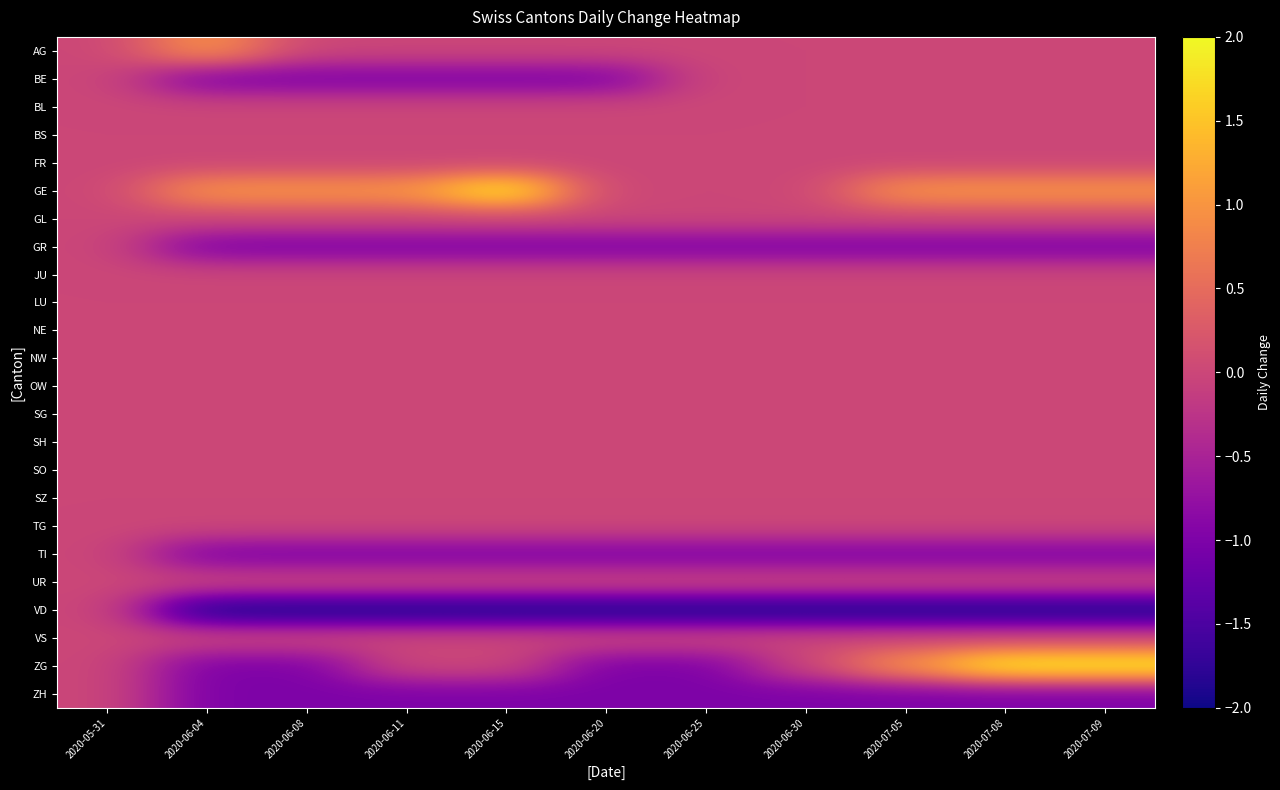

Reading right to left, list all the values displayed in this chart.

AG: 2020-07-09=0	2020-07-08=0	2020-07-05=0	2020-06-30=0	2020-06-25=0	2020-06-20=0	2020-06-15=0	2020-06-11=0	2020-06-08=0	2020-06-04=1	2020-05-31=0
BE: 2020-07-09=0	2020-07-08=0	2020-07-05=0	2020-06-30=0	2020-06-25=0	2020-06-20=-1	2020-06-15=-1	2020-06-11=-1	2020-06-08=-1	2020-06-04=-1	2020-05-31=0
BL: 2020-07-09=0	2020-07-08=0	2020-07-05=0	2020-06-30=0	2020-06-25=0	2020-06-20=0	2020-06-15=0	2020-06-11=0	2020-06-08=0	2020-06-04=0	2020-05-31=0
BS: 2020-07-09=0	2020-07-08=0	2020-07-05=0	2020-06-30=0	2020-06-25=0	2020-06-20=0	2020-06-15=0	2020-06-11=0	2020-06-08=0	2020-06-04=0	2020-05-31=0
FR: 2020-07-09=0	2020-07-08=0	2020-07-05=0	2020-06-30=0	2020-06-25=0	2020-06-20=0	2020-06-15=0	2020-06-11=0	2020-06-08=0	2020-06-04=0	2020-05-31=0
GE: 2020-07-09=1	2020-07-08=1	2020-07-05=1	2020-06-30=0	2020-06-25=0	2020-06-20=0	2020-06-15=2	2020-06-11=1	2020-06-08=1	2020-06-04=1	2020-05-31=0
GL: 2020-07-09=0	2020-07-08=0	2020-07-05=0	2020-06-30=0	2020-06-25=0	2020-06-20=0	2020-06-15=0	2020-06-11=0	2020-06-08=0	2020-06-04=0	2020-05-31=0
GR: 2020-07-09=-1	2020-07-08=-1	2020-07-05=-1	2020-06-30=-1	2020-06-25=-1	2020-06-20=-1	2020-06-15=-1	2020-06-11=-1	2020-06-08=-1	2020-06-04=-1	2020-05-31=0
JU: 2020-07-09=0	2020-07-08=0	2020-07-05=0	2020-06-30=0	2020-06-25=0	2020-06-20=0	2020-06-15=0	2020-06-11=0	2020-06-08=0	2020-06-04=0	2020-05-31=0
LU: 2020-07-09=0	2020-07-08=0	2020-07-05=0	2020-06-30=0	2020-06-25=0	2020-06-20=0	2020-06-15=0	2020-06-11=0	2020-06-08=0	2020-06-04=0	2020-05-31=0
NE: 2020-07-09=0	2020-07-08=0	2020-07-05=0	2020-06-30=0	2020-06-25=0	2020-06-20=0	2020-06-15=0	2020-06-11=0	2020-06-08=0	2020-06-04=0	2020-05-31=0
NW: 2020-07-09=0	2020-07-08=0	2020-07-05=0	2020-06-30=0	2020-06-25=0	2020-06-20=0	2020-06-15=0	2020-06-11=0	2020-06-08=0	2020-06-04=0	2020-05-31=0
OW: 2020-07-09=0	2020-07-08=0	2020-07-05=0	2020-06-30=0	2020-06-25=0	2020-06-20=0	2020-06-15=0	2020-06-11=0	2020-06-08=0	2020-06-04=0	2020-05-31=0
SG: 2020-07-09=0	2020-07-08=0	2020-07-05=0	2020-06-30=0	2020-06-25=0	2020-06-20=0	2020-06-15=0	2020-06-11=0	2020-06-08=0	2020-06-04=0	2020-05-31=0
SH: 2020-07-09=0	2020-07-08=0	2020-07-05=0	2020-06-30=0	2020-06-25=0	2020-06-20=0	2020-06-15=0	2020-06-11=0	2020-06-08=0	2020-06-04=0	2020-05-31=0
SO: 2020-07-09=0	2020-07-08=0	2020-07-05=0	2020-06-30=0	2020-06-25=0	2020-06-20=0	2020-06-15=0	2020-06-11=0	2020-06-08=0	2020-06-04=0	2020-05-31=0
SZ: 2020-07-09=0	2020-07-08=0	2020-07-05=0	2020-06-30=0	2020-06-25=0	2020-06-20=0	2020-06-15=0	2020-06-11=0	2020-06-08=0	2020-06-04=0	2020-05-31=0
TG: 2020-07-09=0	2020-07-08=0	2020-07-05=0	2020-06-30=0	2020-06-25=0	2020-06-20=0	2020-06-15=0	2020-06-11=0	2020-06-08=0	2020-06-04=0	2020-05-31=0
TI: 2020-07-09=-1	2020-07-08=-1	2020-07-05=-1	2020-06-30=-1	2020-06-25=-1	2020-06-20=-1	2020-06-15=-1	2020-06-11=-1	2020-06-08=-1	2020-06-04=-1	2020-05-31=0
UR: 2020-07-09=0	2020-07-08=0	2020-07-05=0	2020-06-30=0	2020-06-25=0	2020-06-20=0	2020-06-15=0	2020-06-11=0	2020-06-08=0	2020-06-04=0	2020-05-31=0
VD: 2020-07-09=-2	2020-07-08=-2	2020-07-05=-2	2020-06-30=-2	2020-06-25=-2	2020-06-20=-2	2020-06-15=-2	2020-06-11=-2	2020-06-08=-2	2020-06-04=-2	2020-05-31=0
VS: 2020-07-09=0	2020-07-08=0	2020-07-05=0	2020-06-30=0	2020-06-25=0	2020-06-20=0	2020-06-15=0	2020-06-11=0	2020-06-08=0	2020-06-04=0	2020-05-31=0
ZG: 2020-07-09=2	2020-07-08=2	2020-07-05=1	2020-06-30=0	2020-06-25=-1	2020-06-20=-1	2020-06-15=0	2020-06-11=0	2020-06-08=-1	2020-06-04=-1	2020-05-31=0
ZH: 2020-07-09=-1	2020-07-08=-1	2020-07-05=-1	2020-06-30=-1	2020-06-25=-1	2020-06-20=-1	2020-06-15=-1	2020-06-11=-1	2020-06-08=-1	2020-06-04=-1	2020-05-31=0